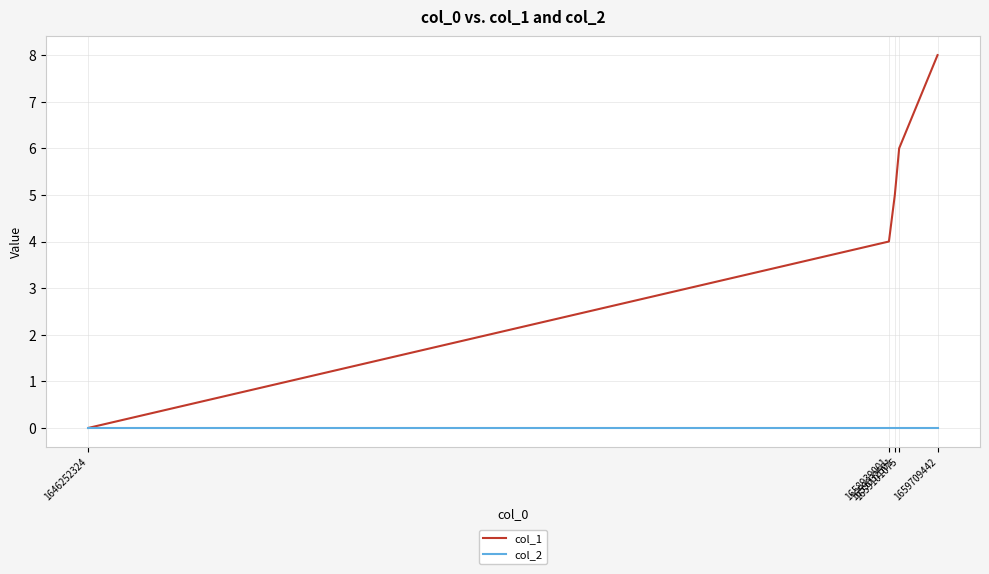

List the labels in order of col_1 value, smallest first.

1646252324, 1658939001, 1659032501, 1659101075, 1659709442